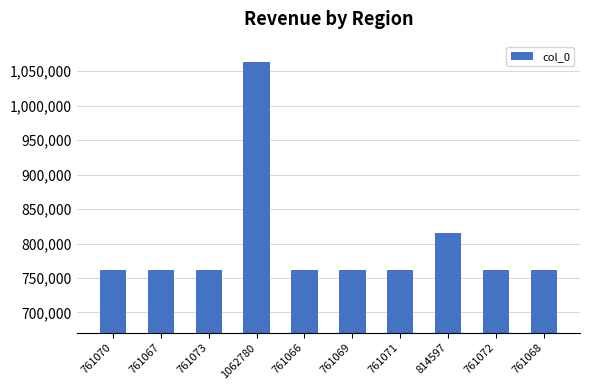

Approximately how many times larger is the value at 761073 compared to 761071?

1.0